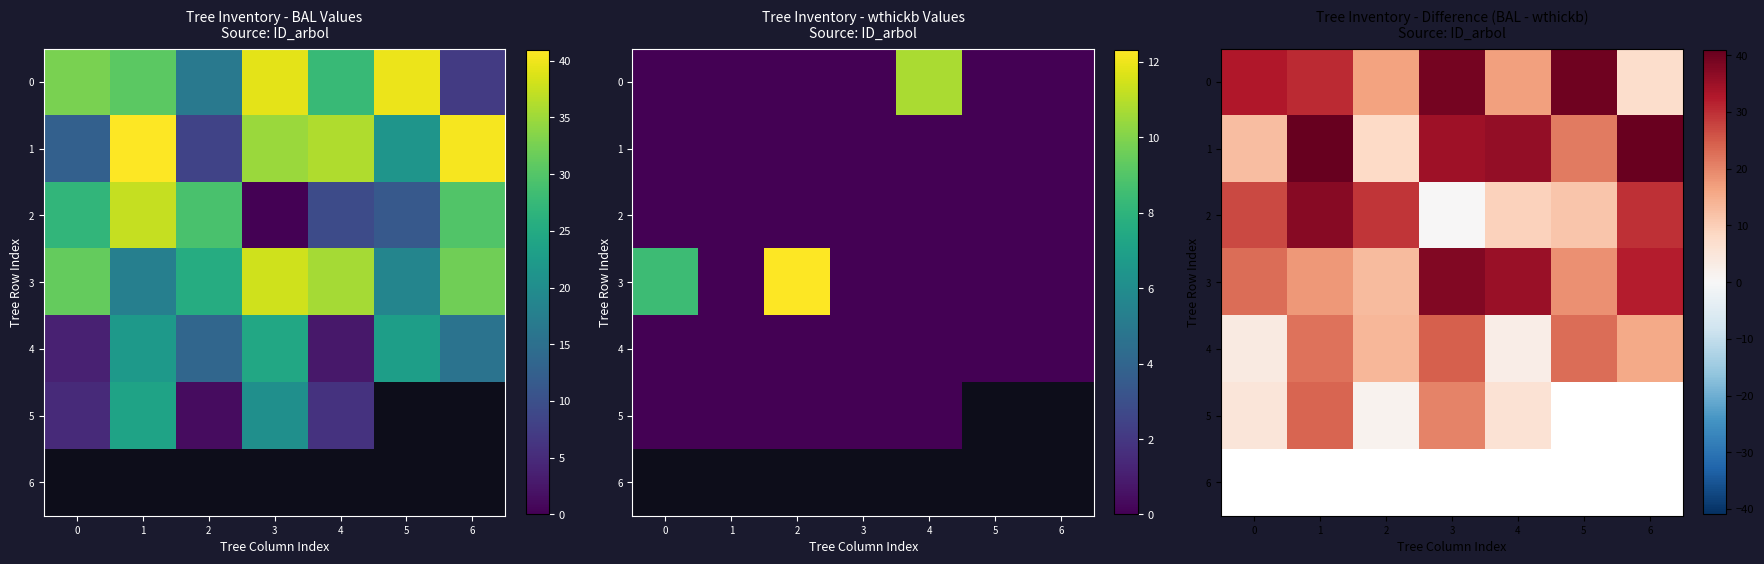

Is it true that 0 equals 16.9 at 4?

True